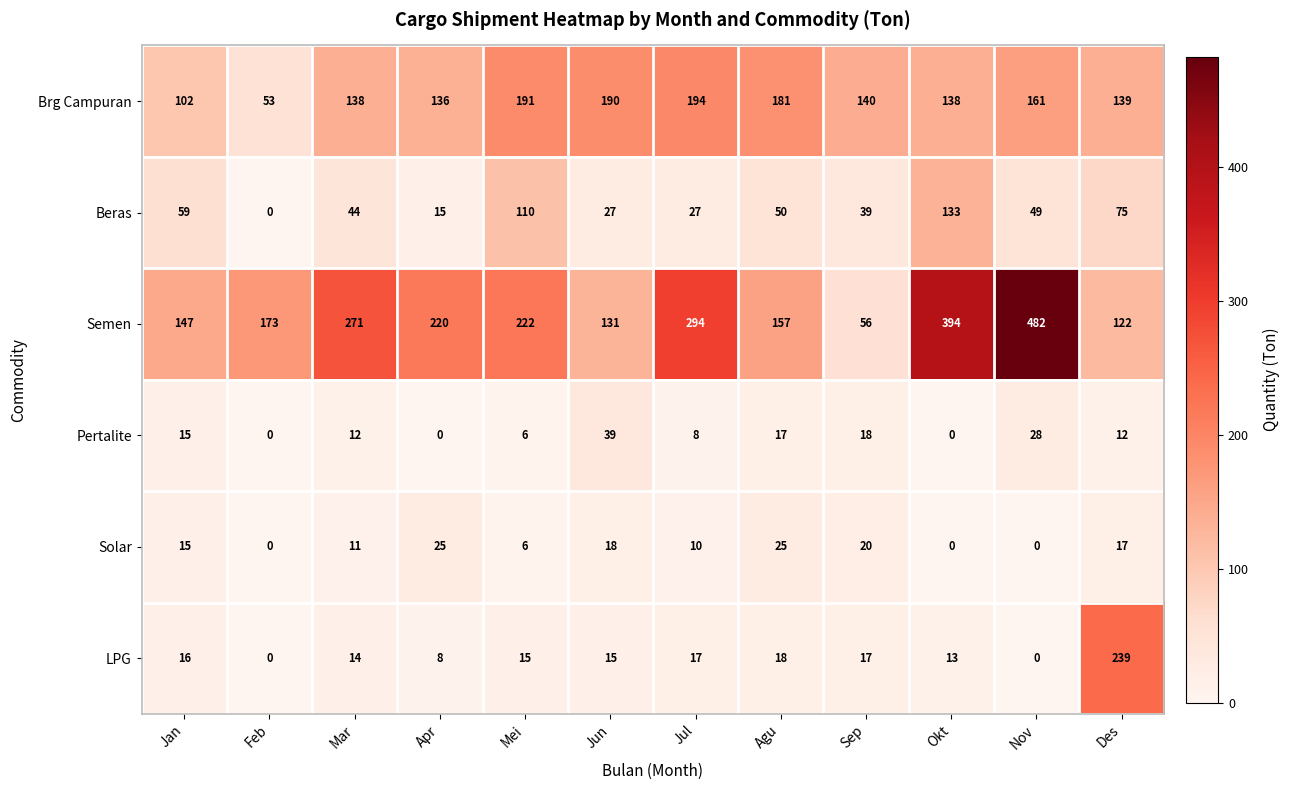

Between Jul and Sep, which series saw the biggest shift?

Semen